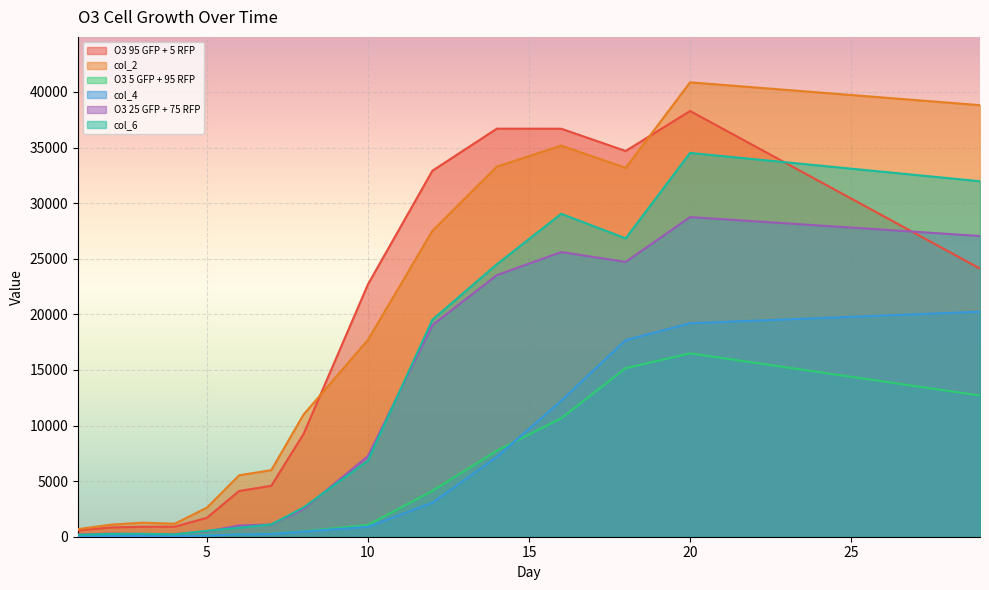

Which series has the largest total across all categories?

col_2